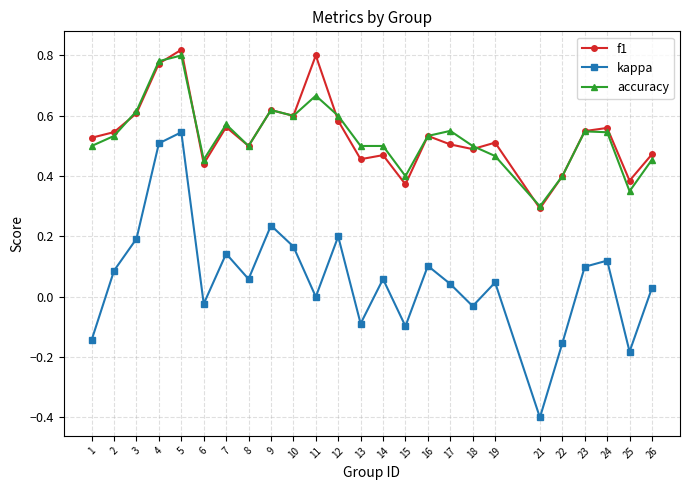

True or false: accuracy and kappa intersect in this chart.

False